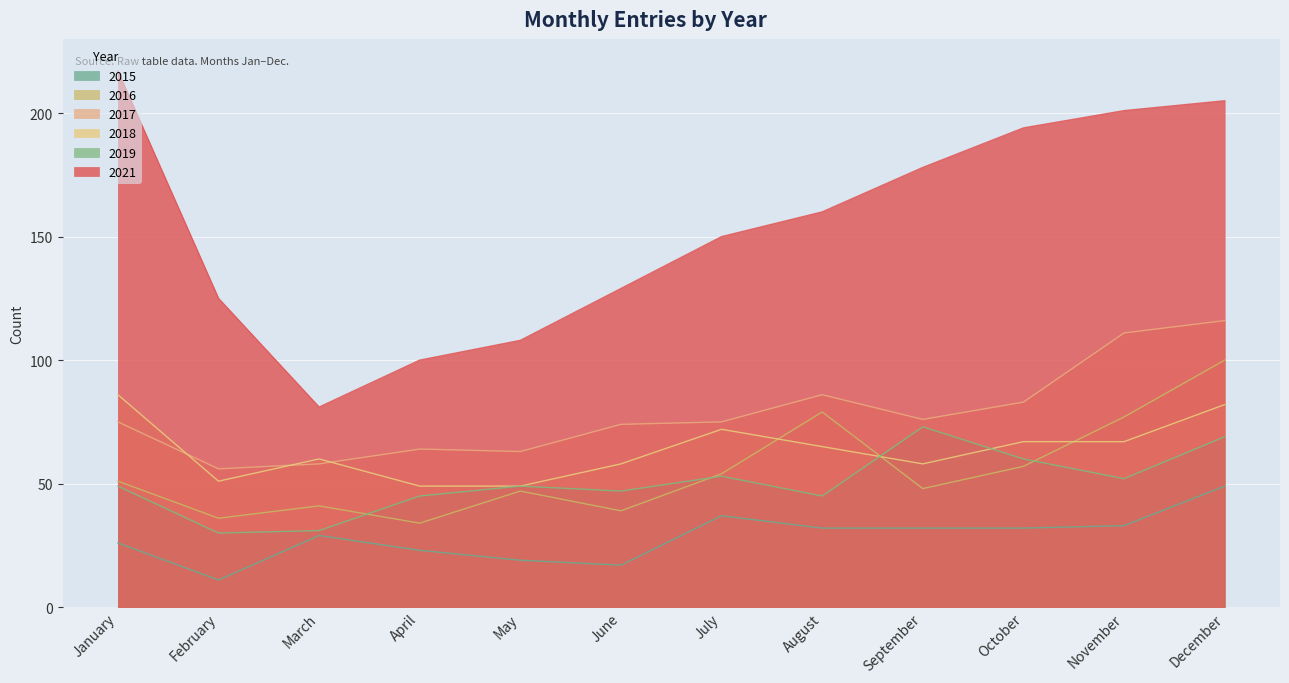

How many lines are shown in the chart?

6